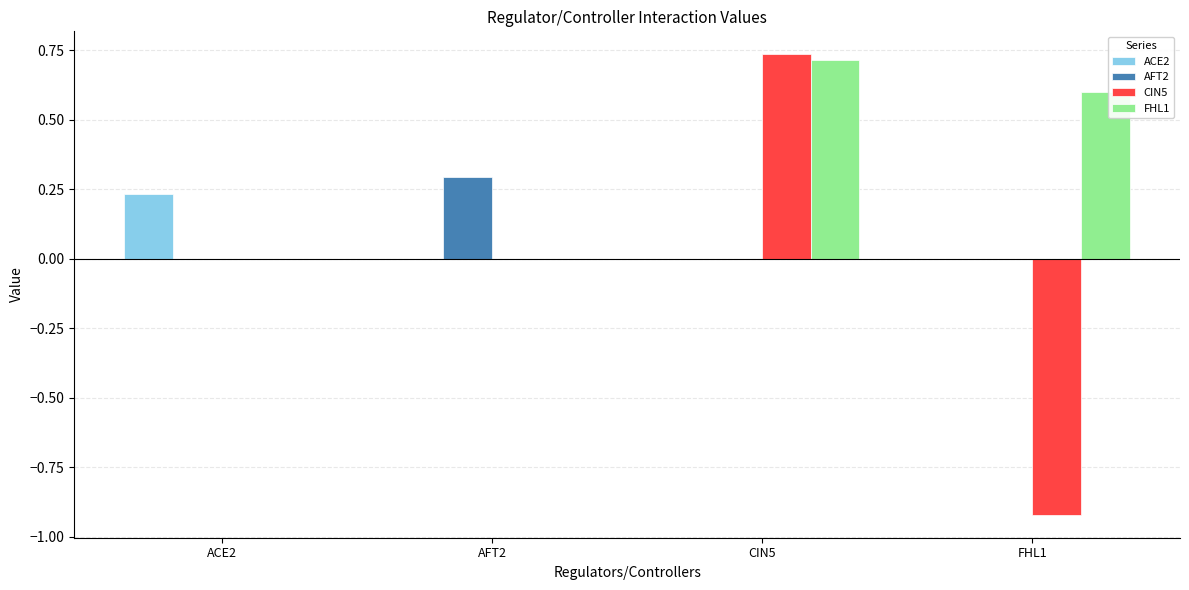

Is the value of FHL1 at AFT2 greater than the value of ACE2 at ACE2?

No